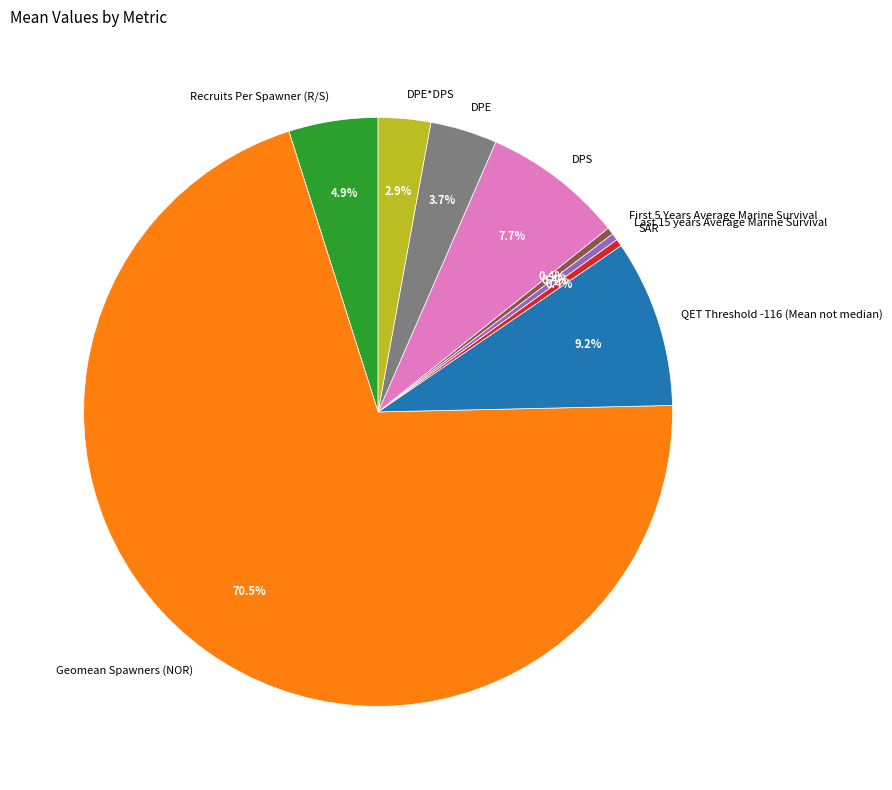

How much of the chart is everything except DPE?

96.3%